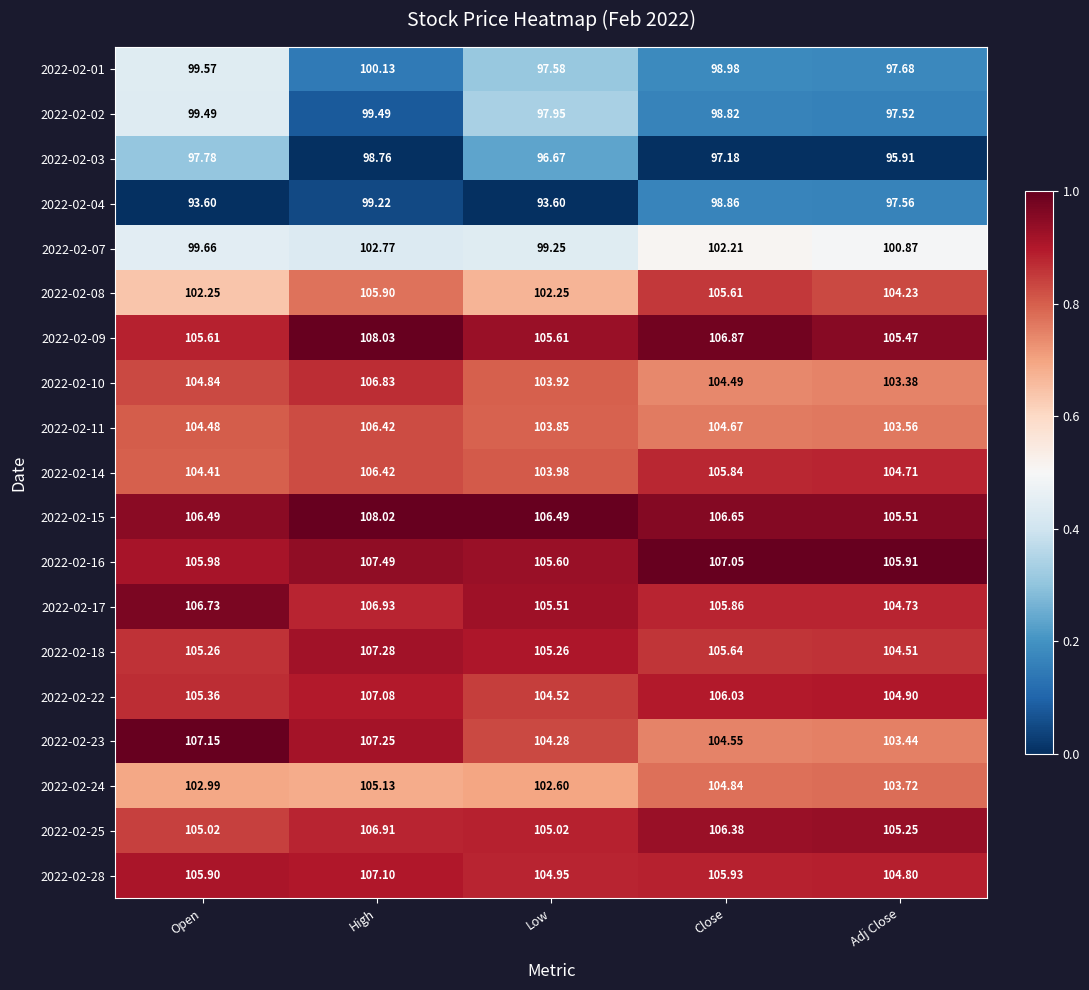

At which category does the chart reach its peak across all series?

High